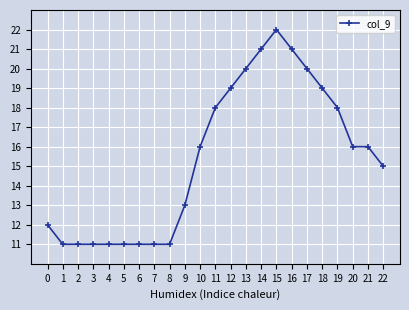

Reading left to right, what are all the values shown in this chart?

12	11	11	11	11	11	11	11	11	13	16	18	19	20	21	22	21	20	19	18	16	16	15